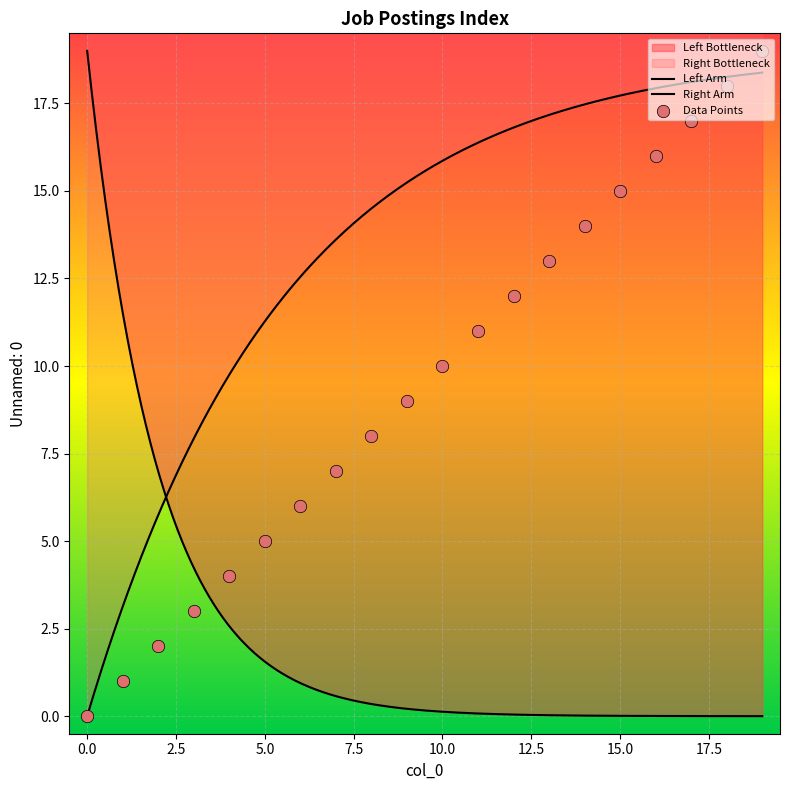

What is the change in value from 12 to 14?

+2